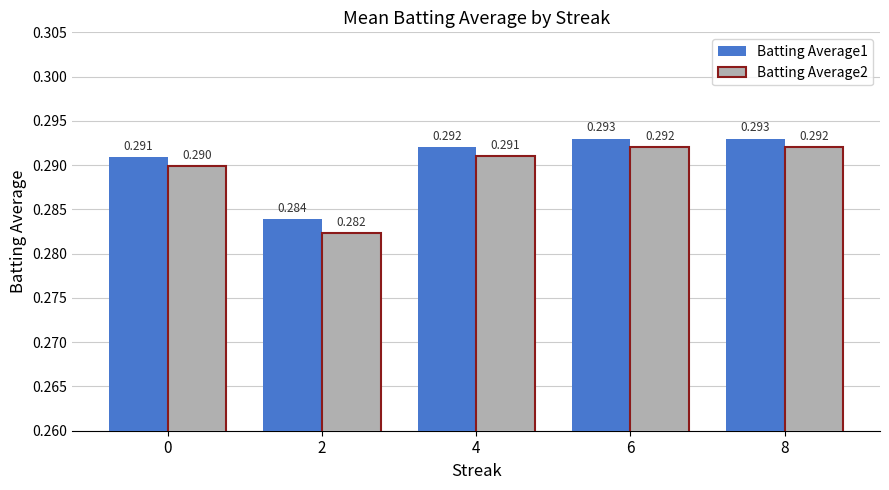

At how many categories does at least one series exceed 0?

5